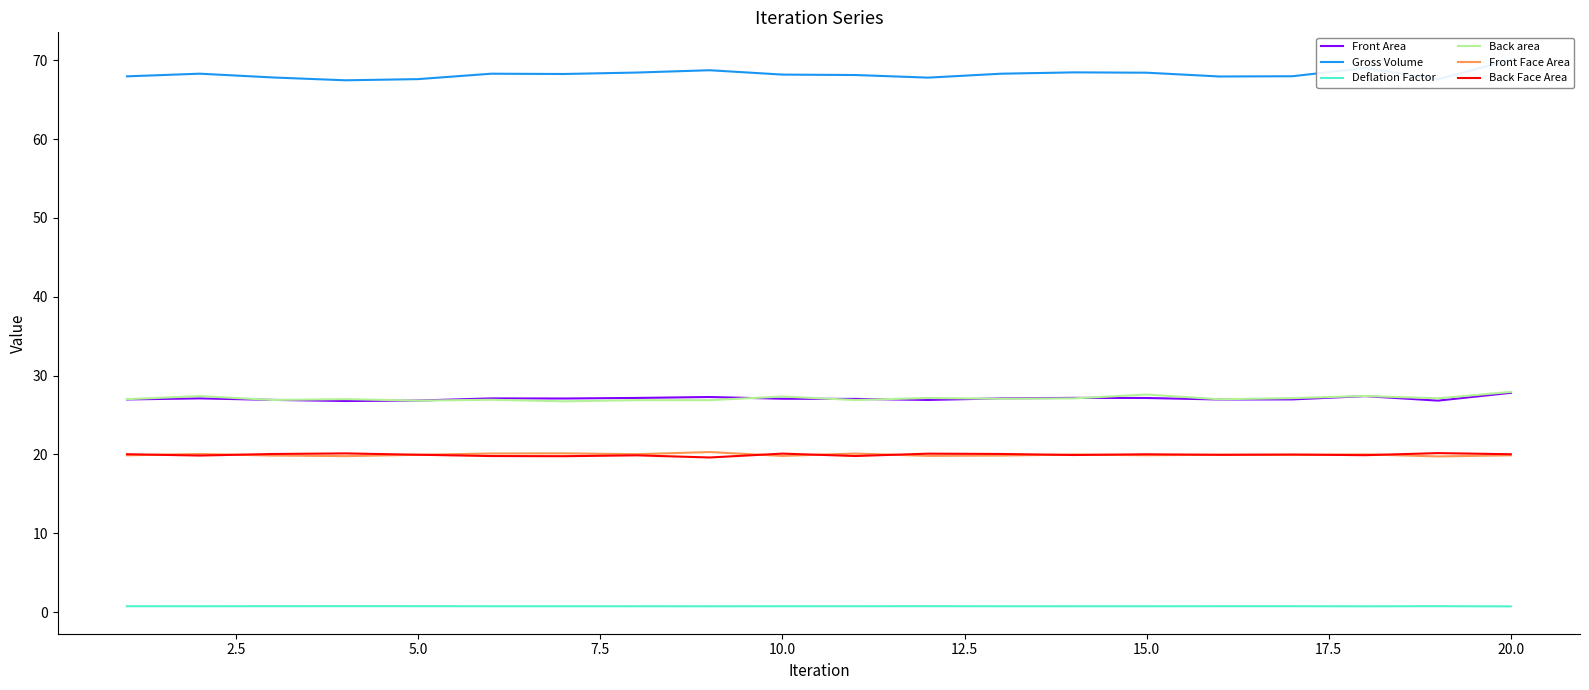

How many lines are shown in the chart?

6